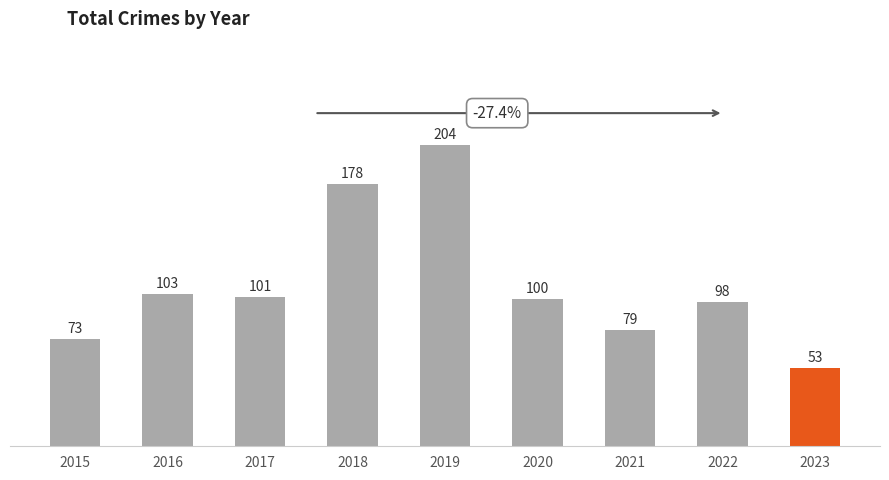

Rank the categories by value from lowest to highest.

2023, 2015, 2021, 2022, 2020, 2017, 2016, 2018, 2019